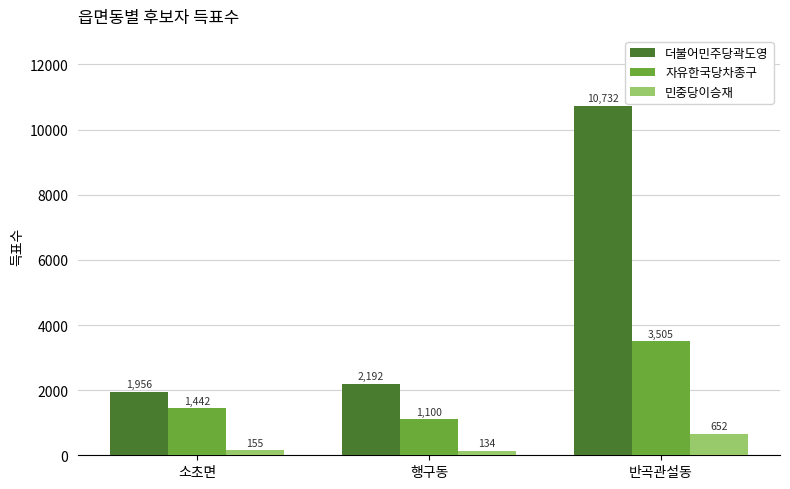

Reading left to right, list all the values displayed in this chart.

더불어민주당곽도영: 소초면=1956	행구동=2192	반곡관설동=10732
자유한국당차종구: 소초면=1442	행구동=1100	반곡관설동=3505
민중당이승재: 소초면=155	행구동=134	반곡관설동=652